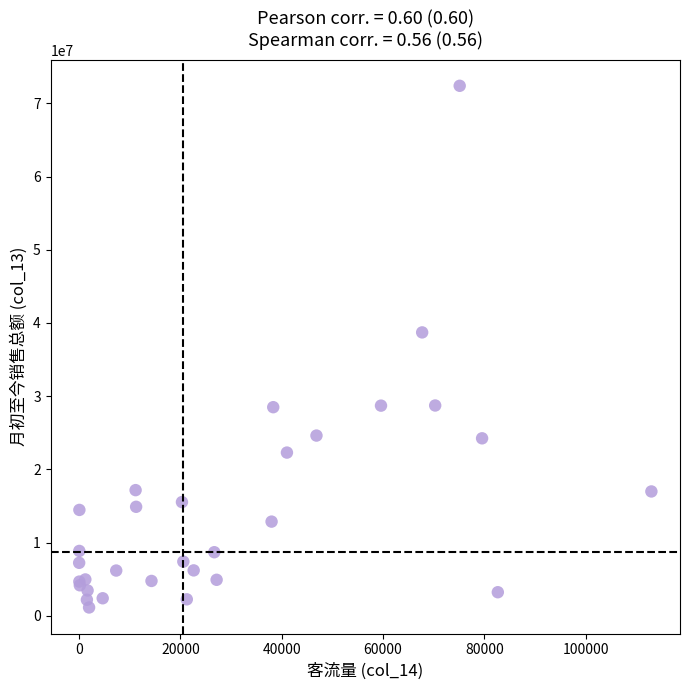

What Y value in the scatter plot is closest to 36766845?

38711827.5